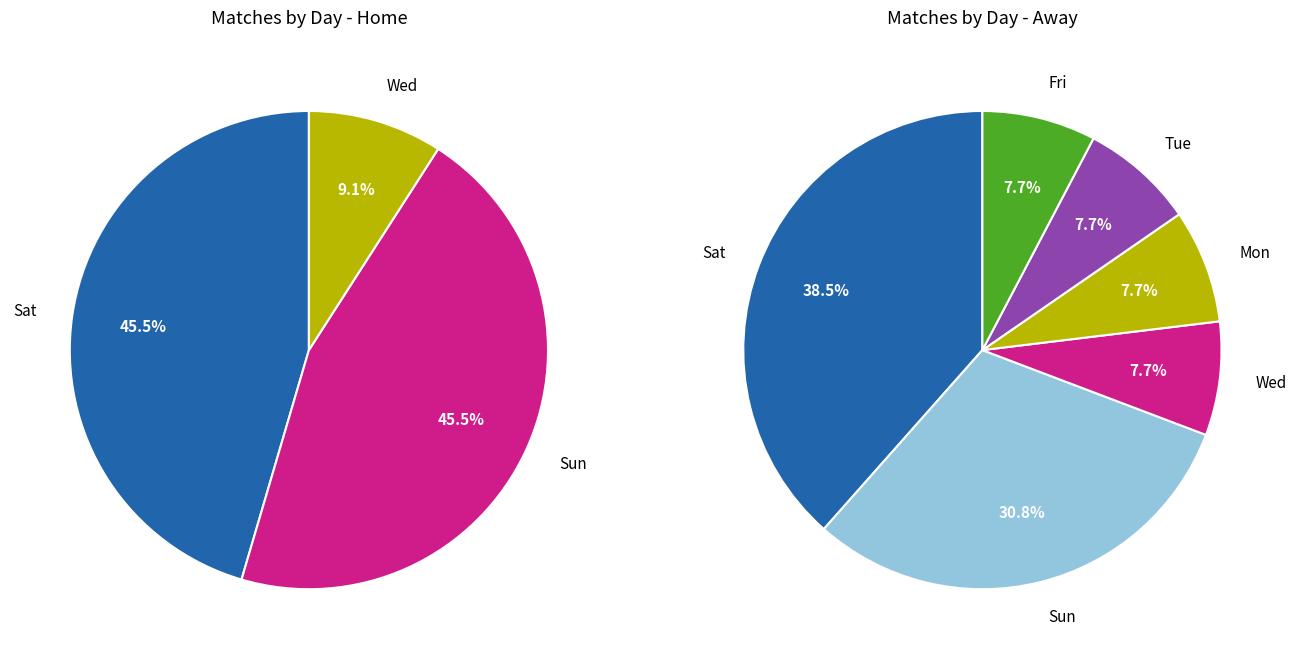

To the nearest percent, what portion does Fri represent?

4%